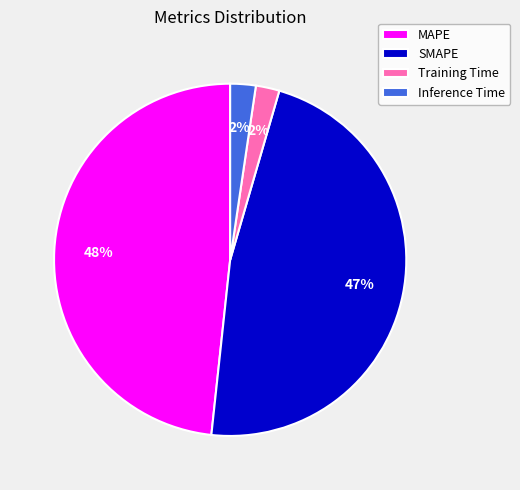

Does Training Time represent more than half of the total?

No